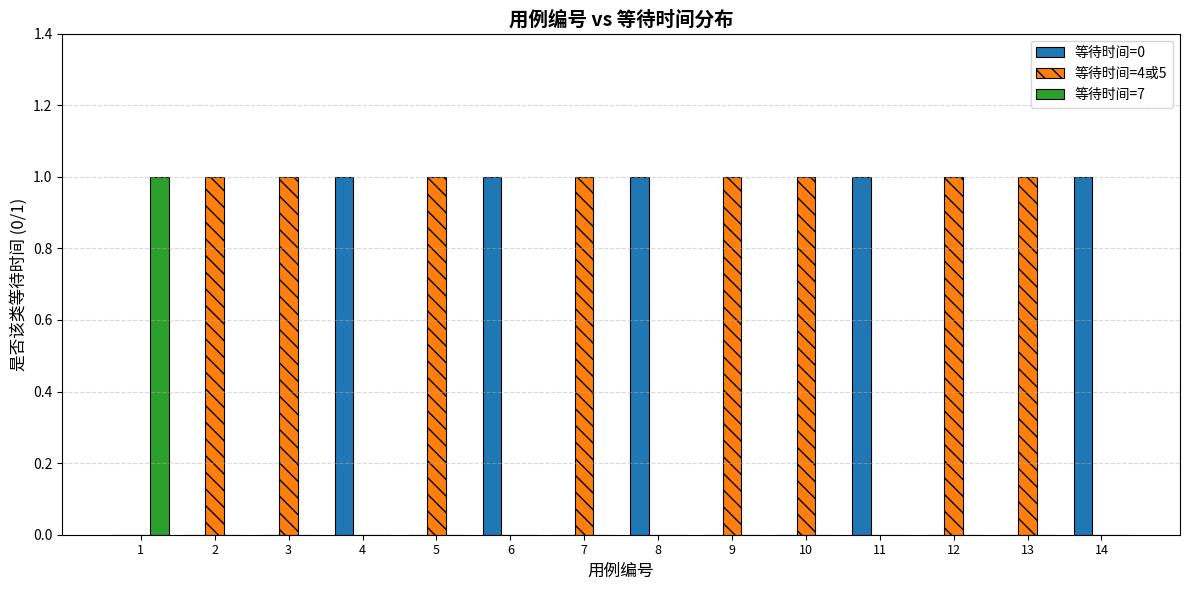

True or false: 等待时间=4或5 has a value of 0 at 1.

True